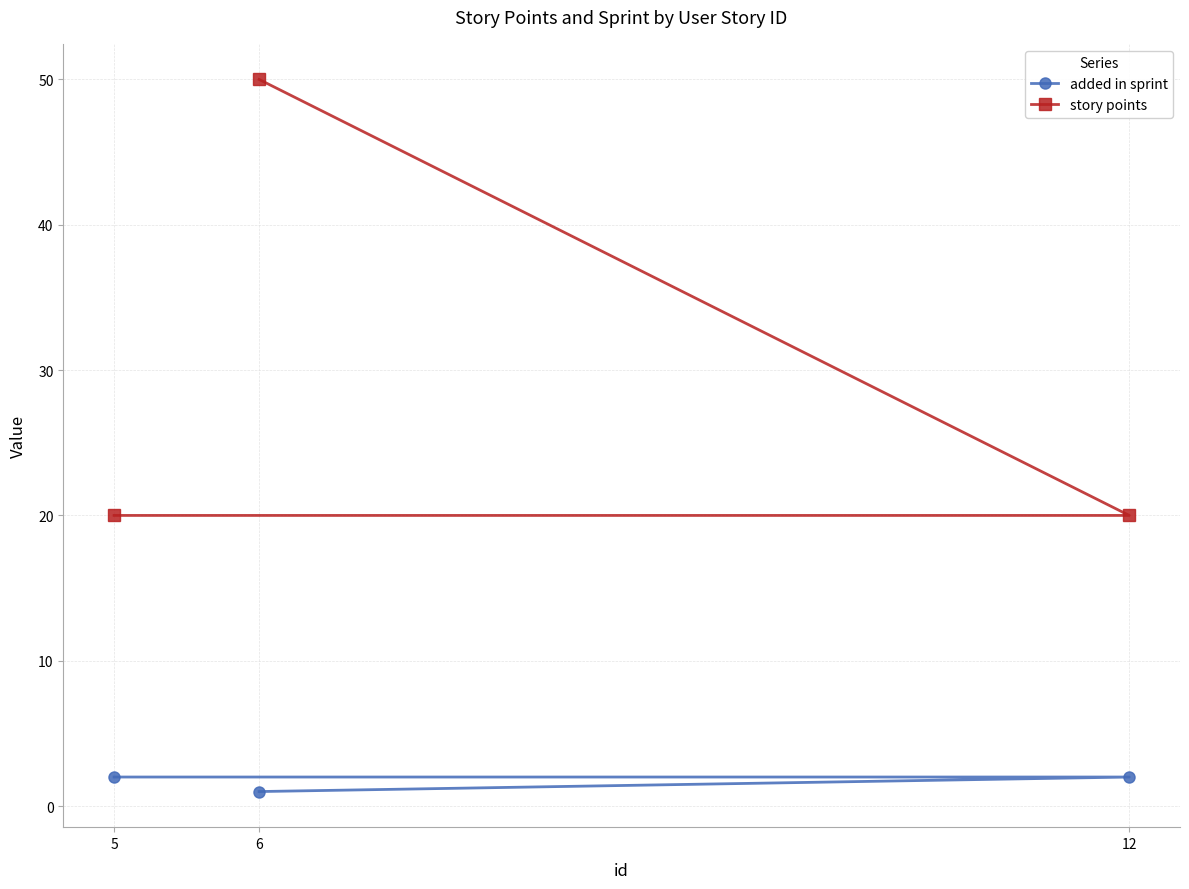

How many values in the story points series exceed 20?

1